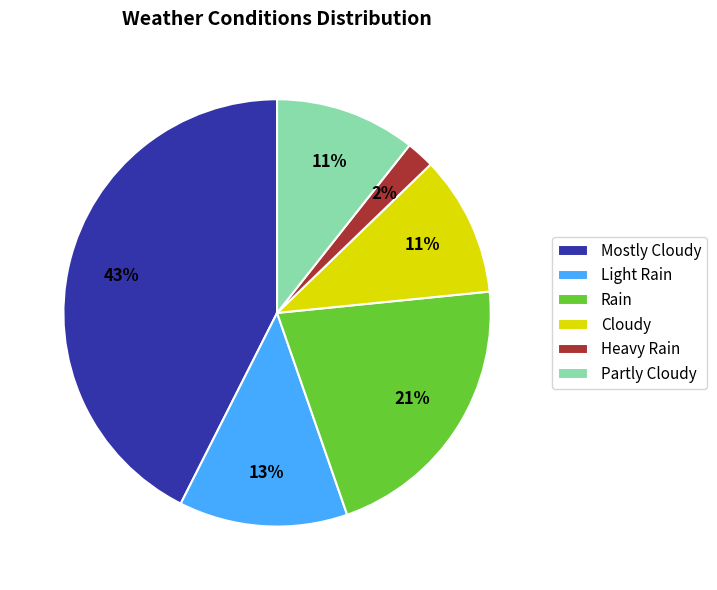

Do Mostly Cloudy and Heavy Rain together represent more than half of the pie?

No